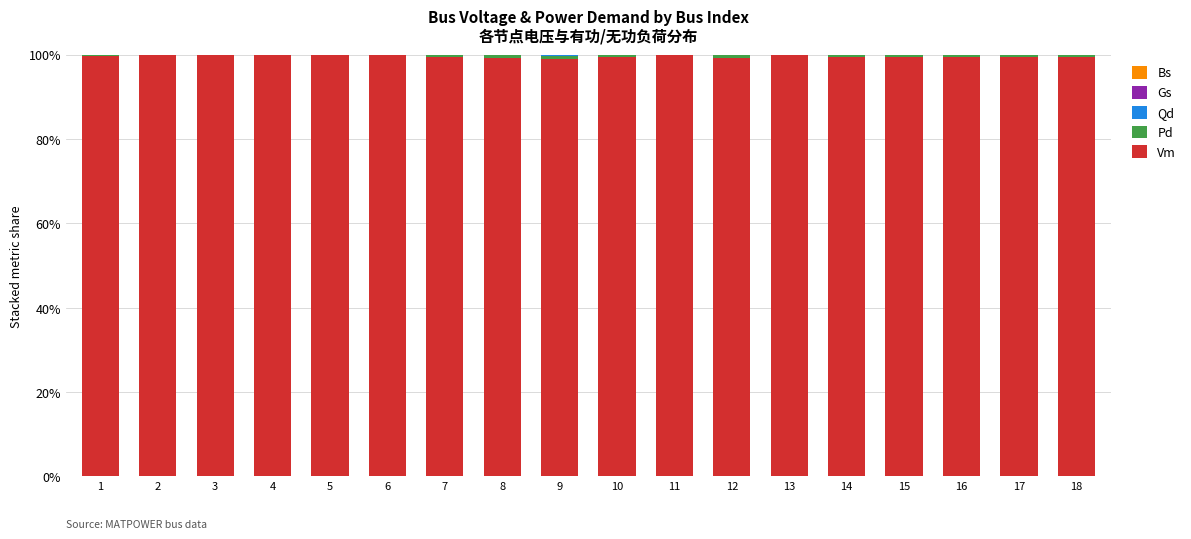

Are the bars grouped side by side (vs. stacked)?

No